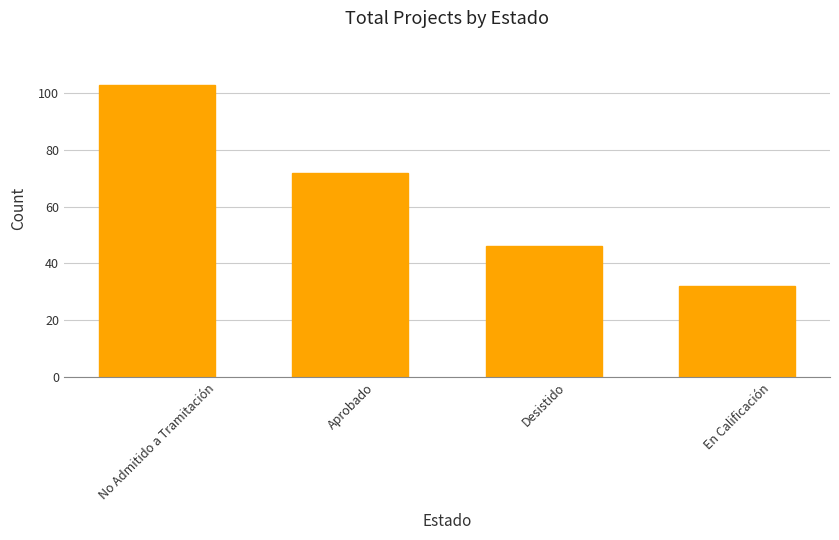

What is the sum of all values?

253